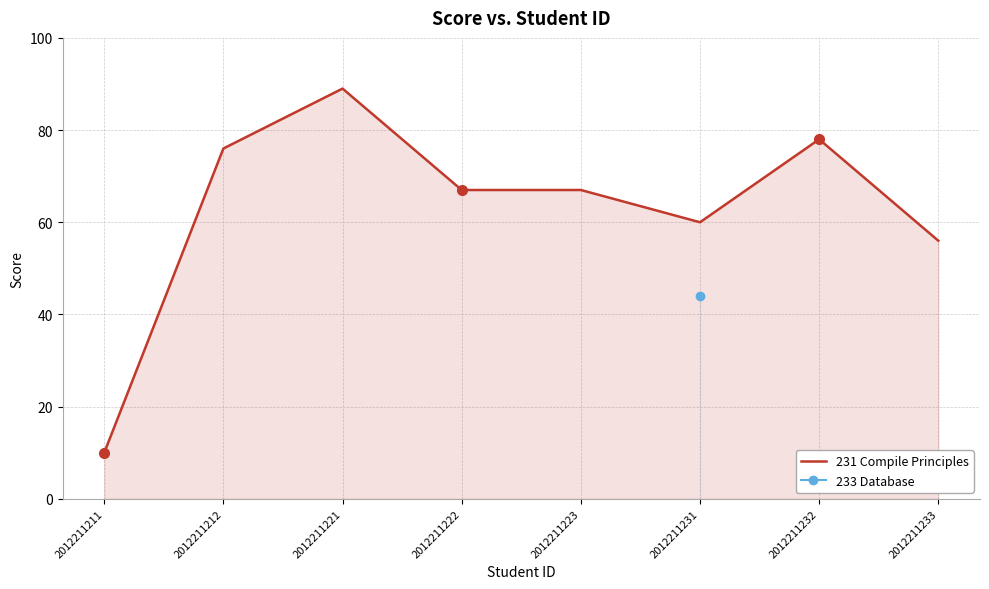

What is the sum of the values at 2012211222 and 2012211232?

145